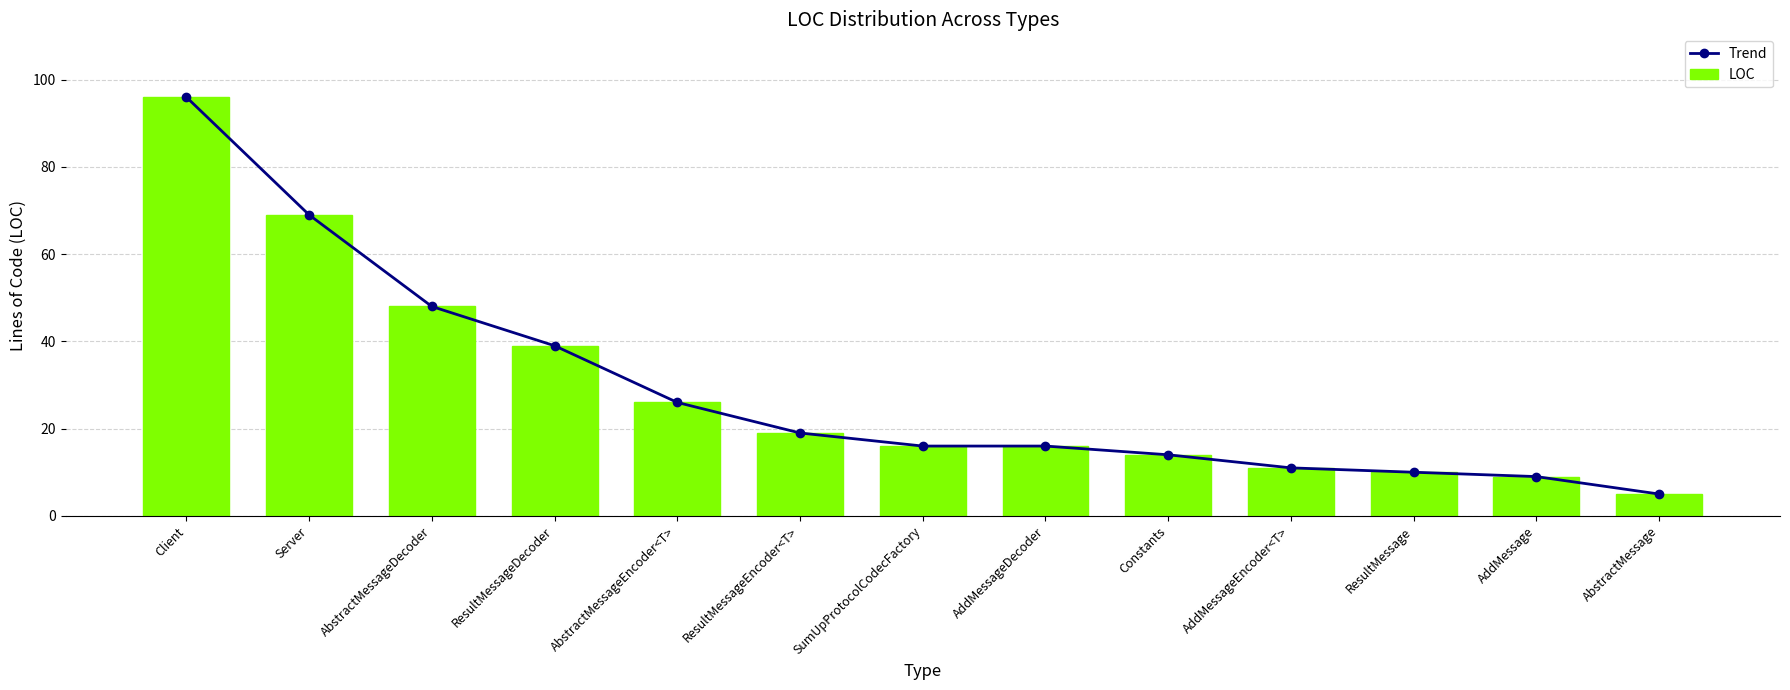

Where does the LOC series first go above 16?

Client